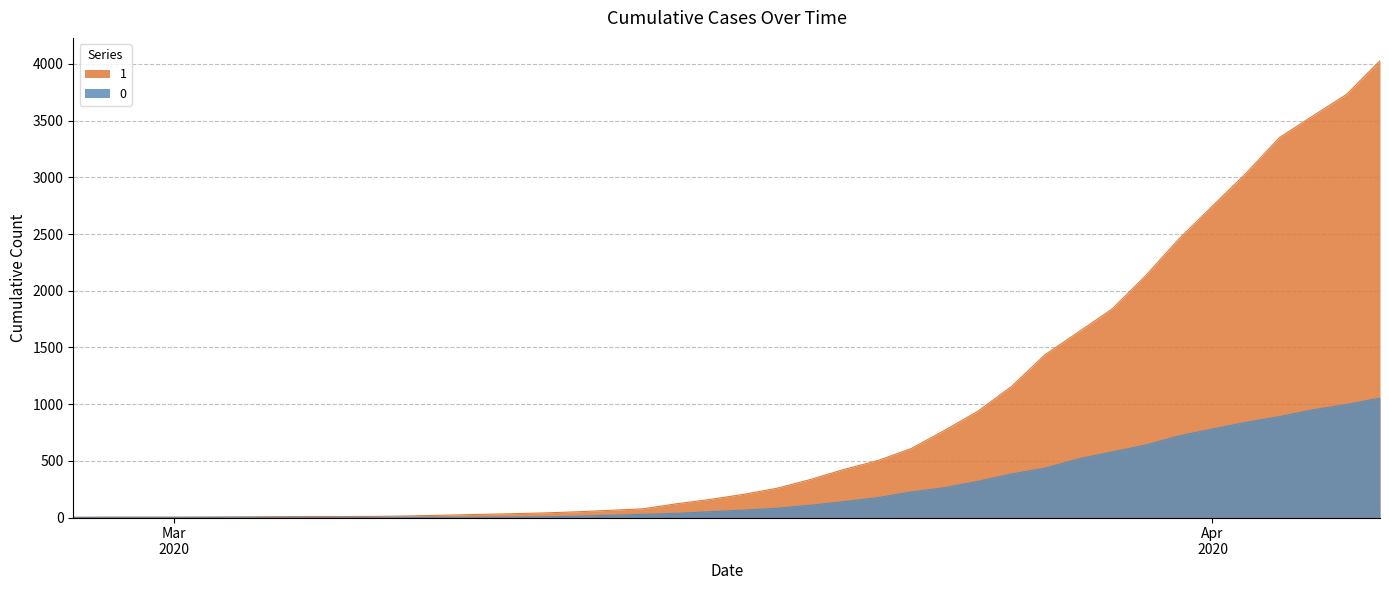

Where is 0 nearest to the value 527?

2020-03-28